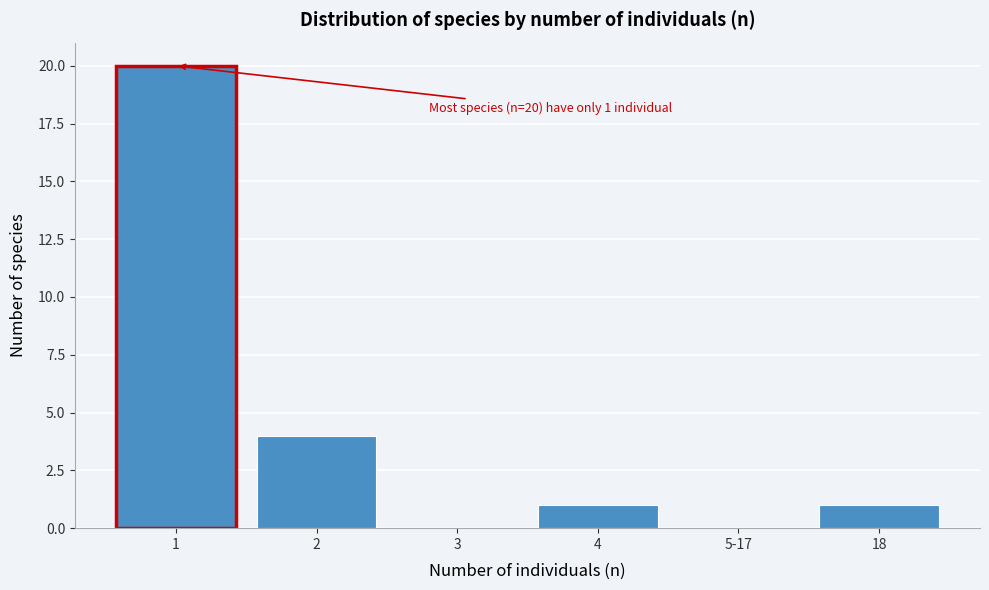

Reading left to right, what are all the values shown in this chart?

1=20	2=4	3=0	4=1	5-17=0	18=1